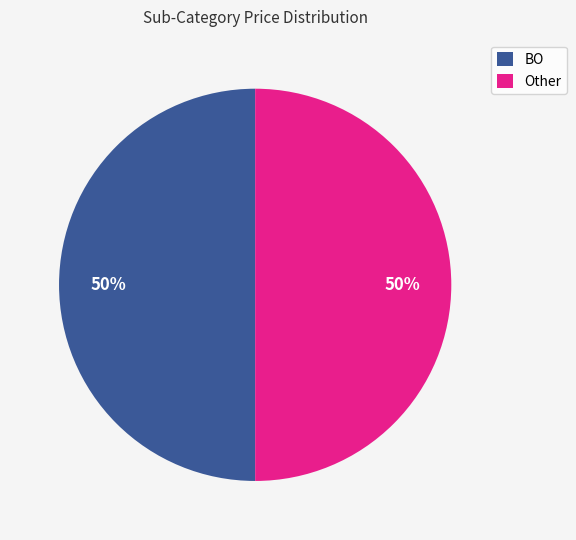

Is the sum of BO and Other greater than half?

Yes